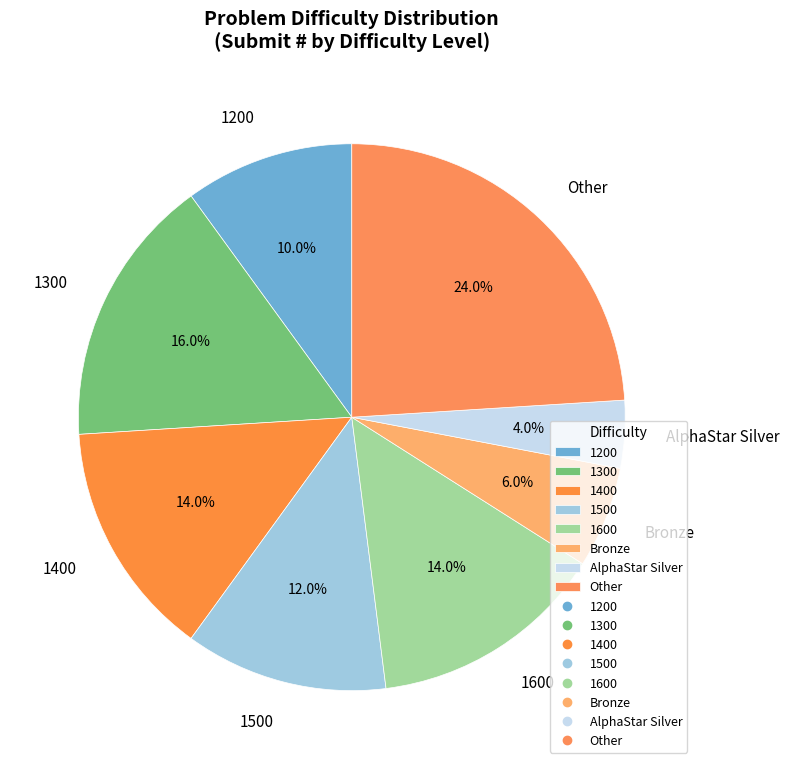

Which slice is the smallest?

AlphaStar Silver